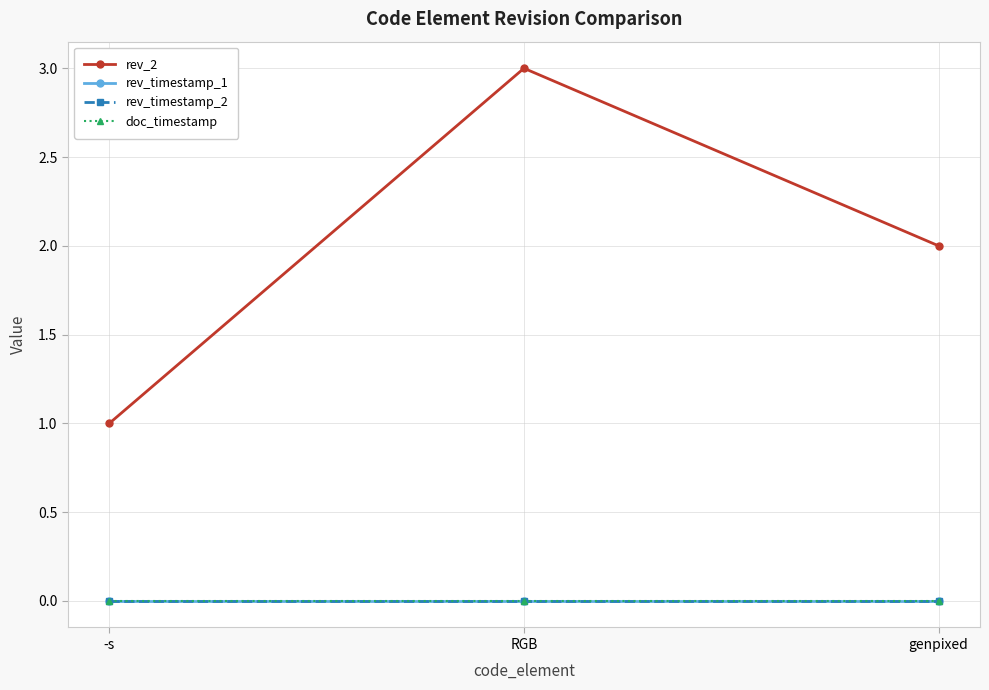

What is the sum of all rev_2 values?

6